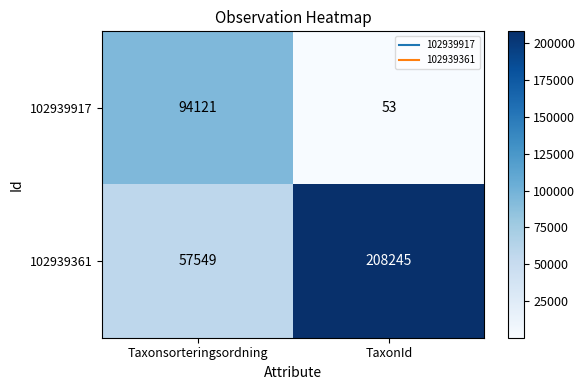

What is the difference between the 102939917 values at TaxonId and Taxonsorteringsordning?

94068